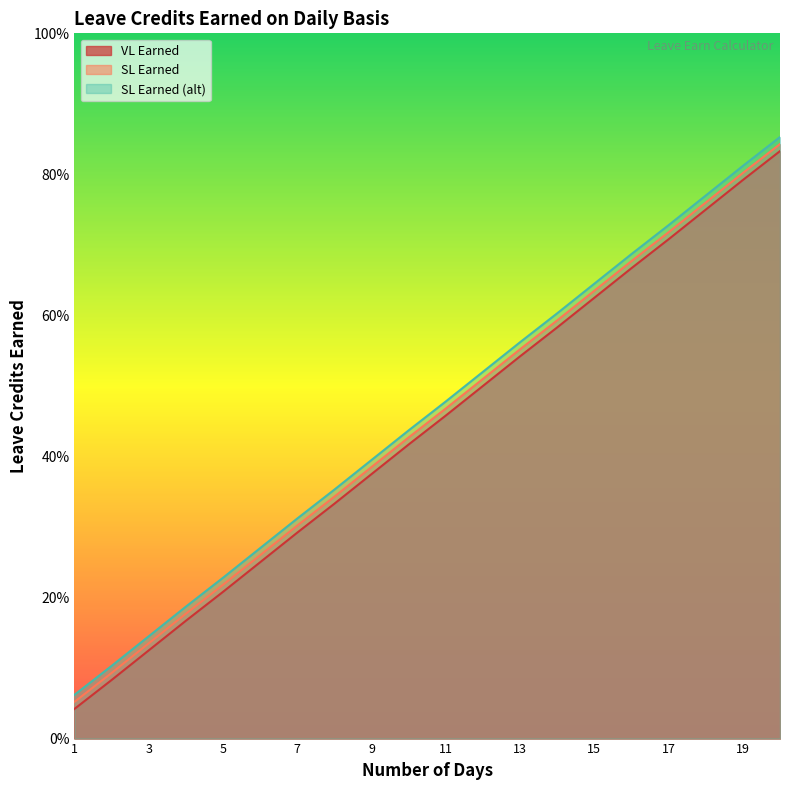

At which label is VL Earned closest to 0?

1